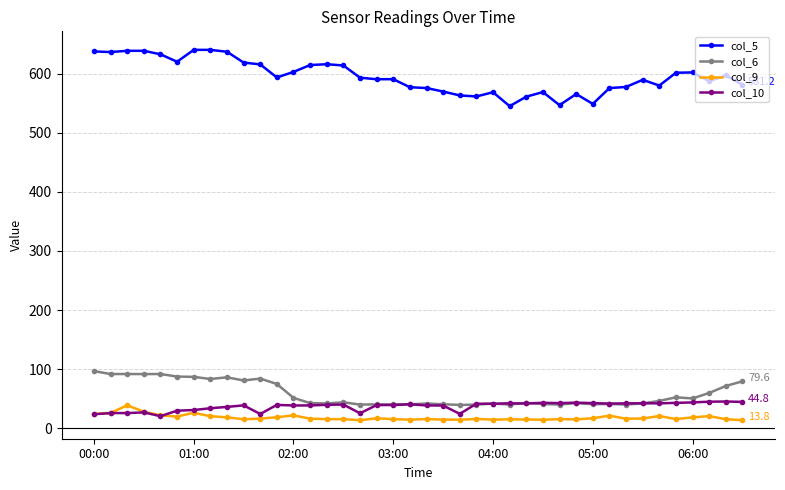

What is the difference between the second highest and minimum values in the col_10 series?

24.5